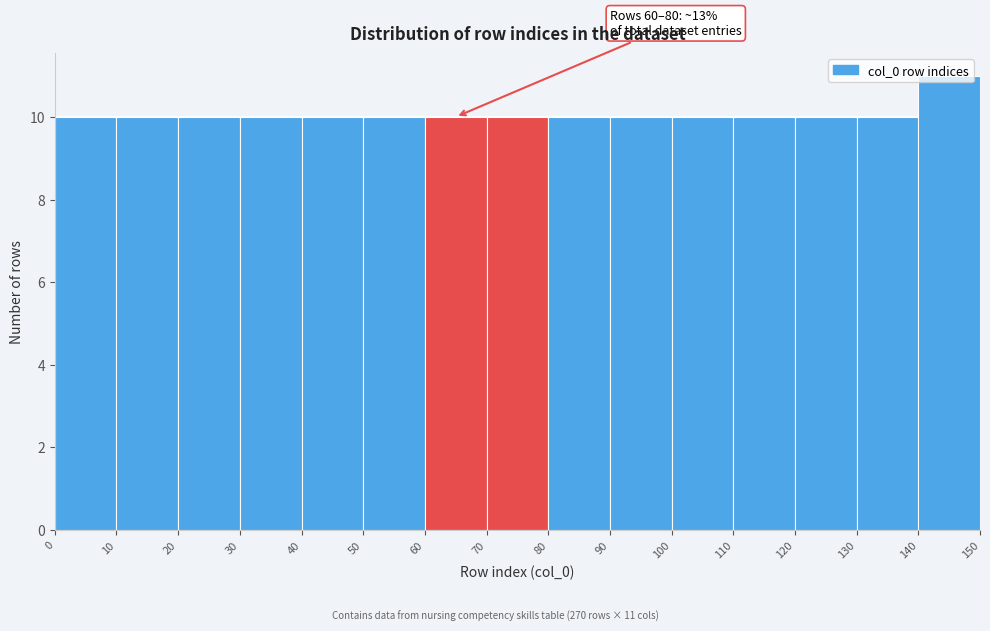

Which range on the x-axis has the tallest bar?

140 to 150